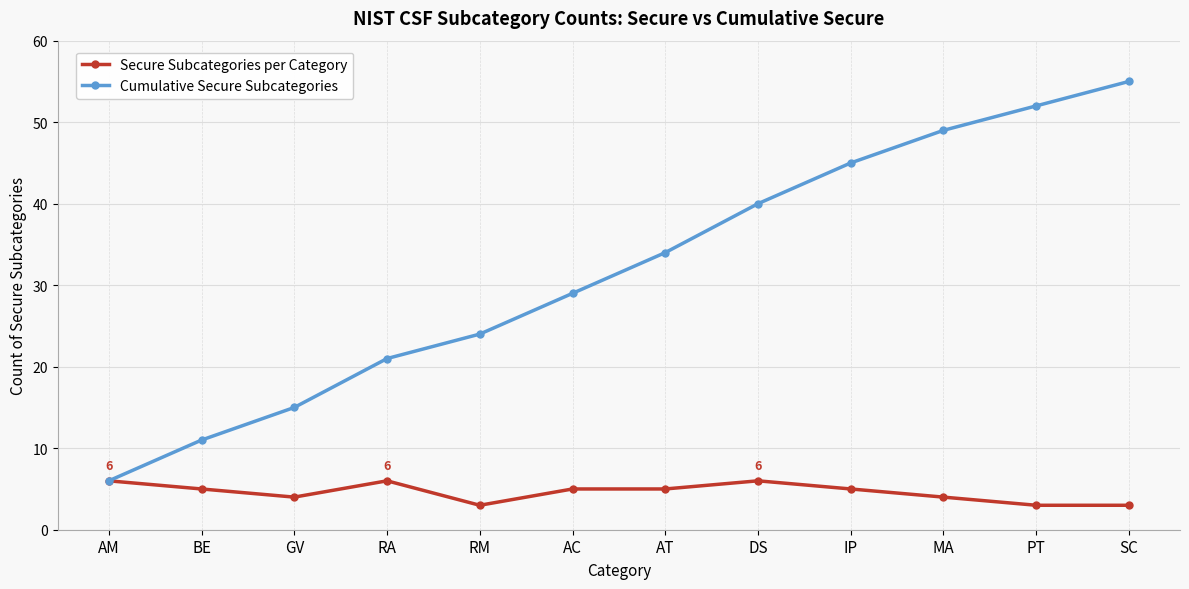

How many categories are shown in the chart?

12